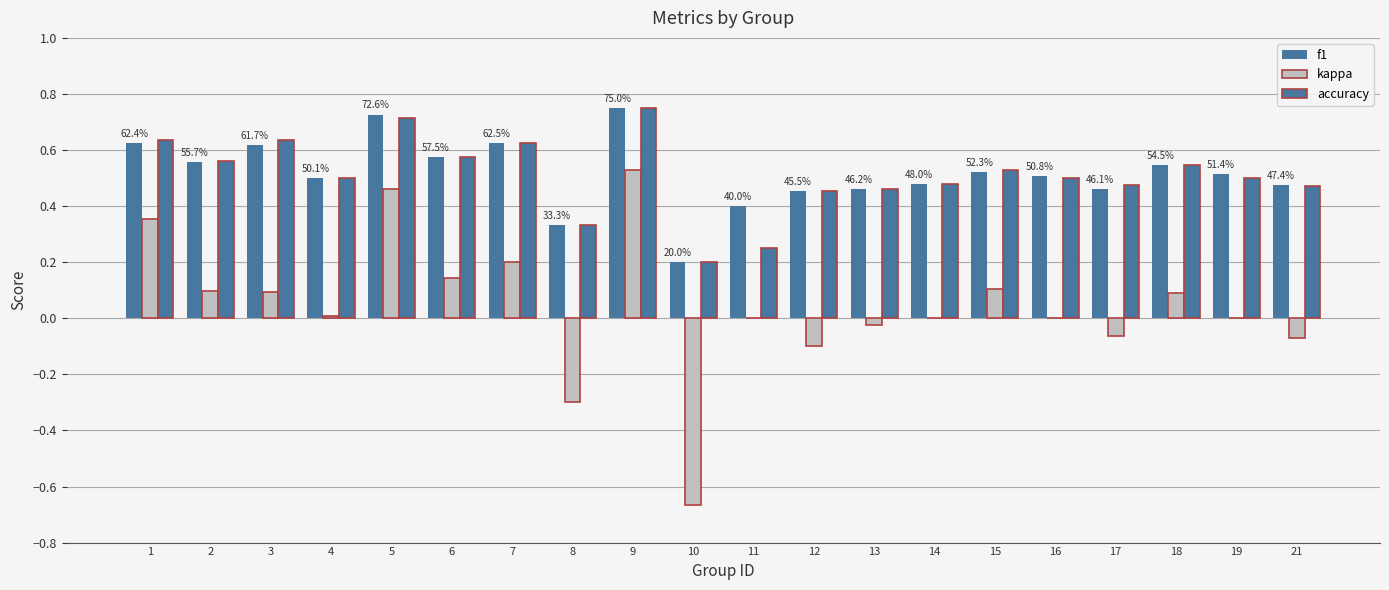

Does the chart contain stacked bars?

No